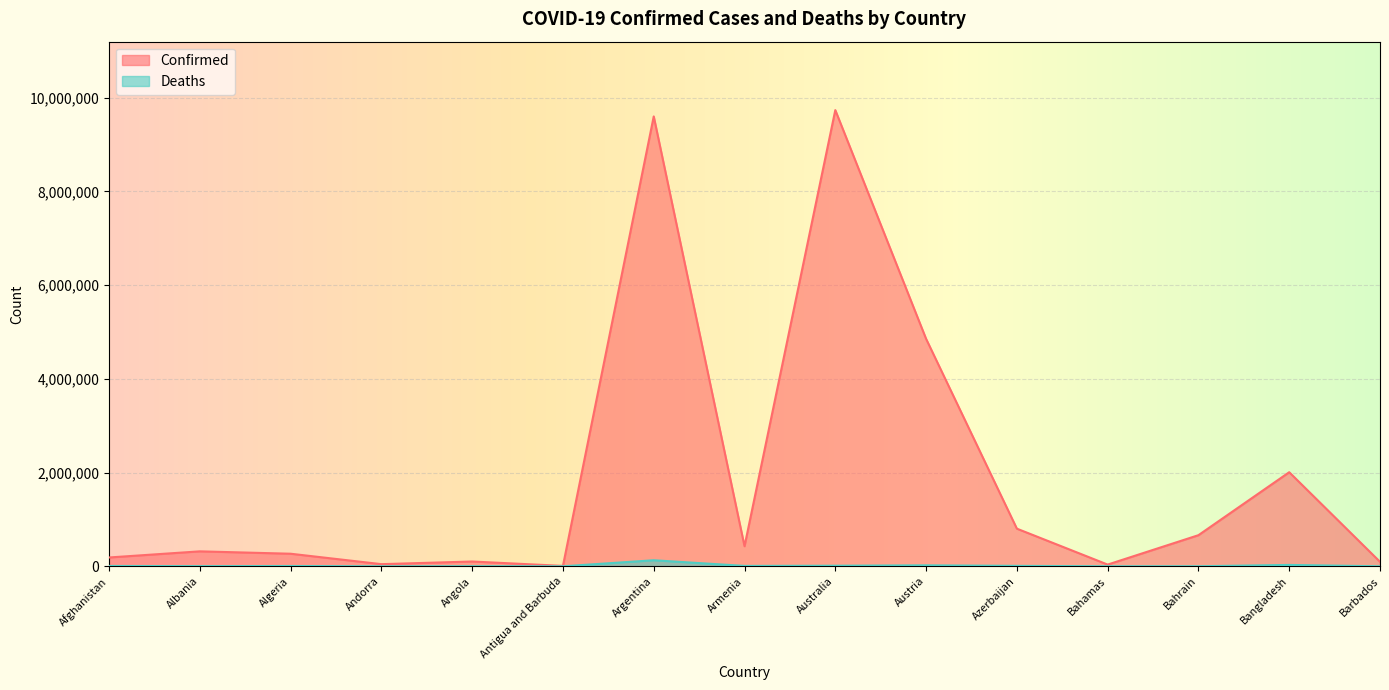

What is the total value across all series at Bahamas?

37675